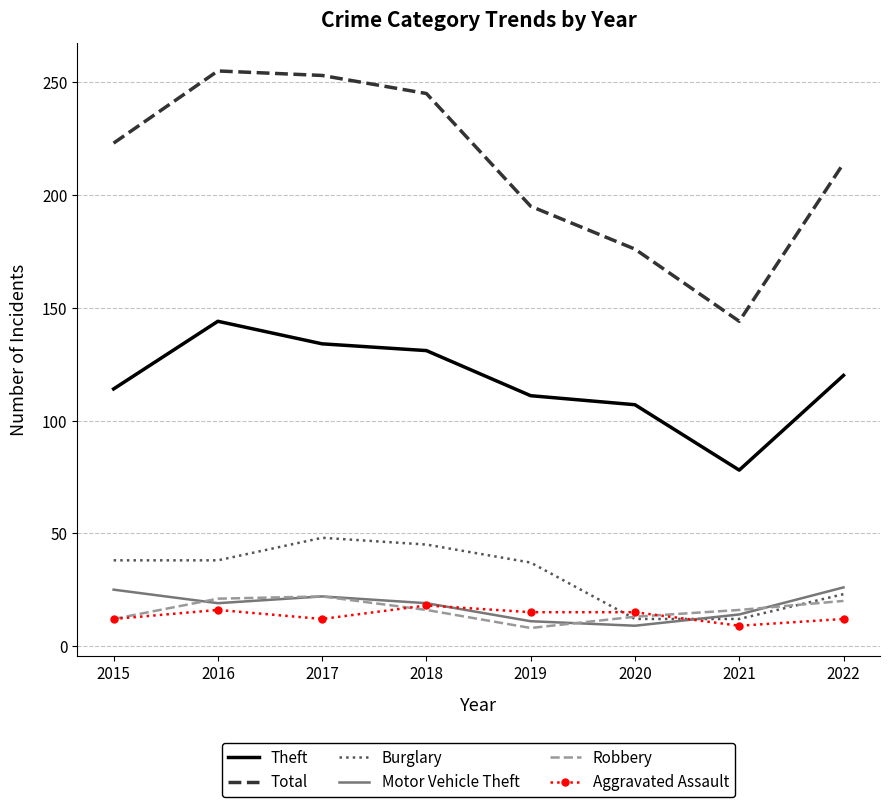

The Motor Vehicle Theft series shows 19 at 2016. True or false?

True